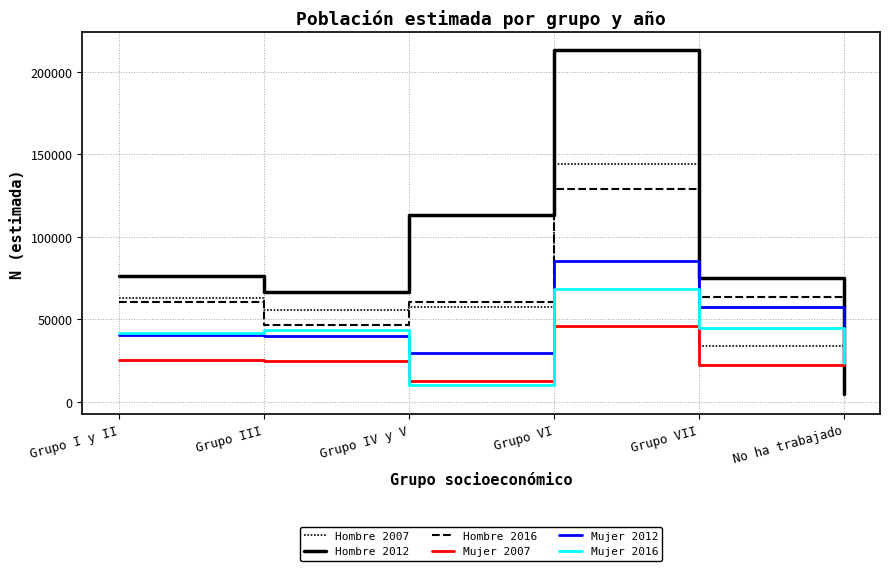

Is it true that Hombre 2012 equals 358198 at Grupo VI?

False